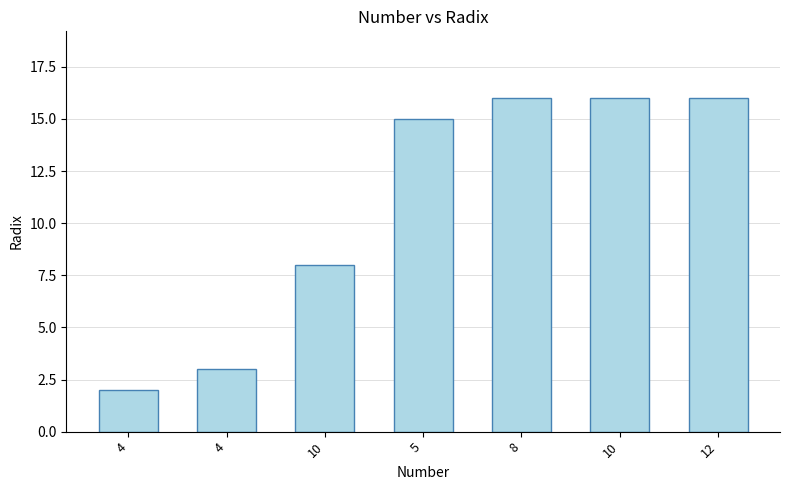

How many bars are there in total?

7